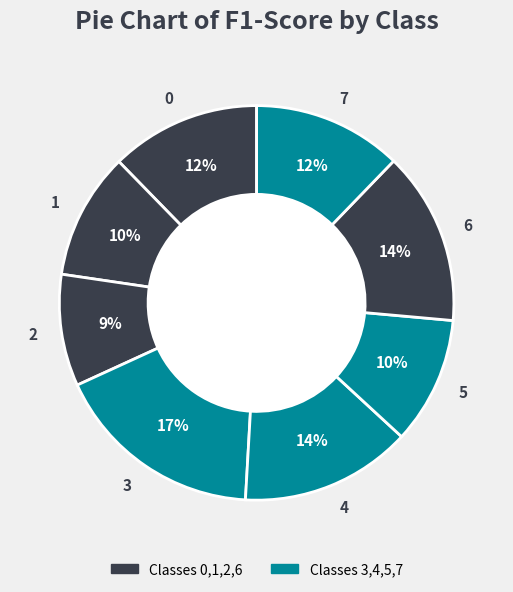

To the nearest percent, what is the average slice percentage?

12%